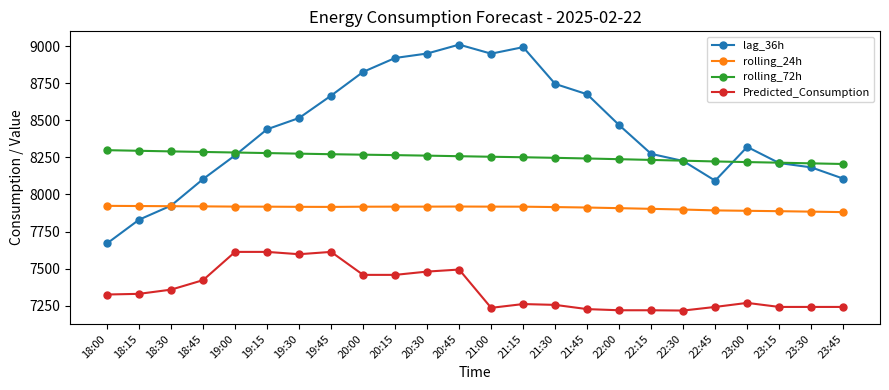

True or false: Predicted_Consumption and rolling_72h intersect in this chart.

False